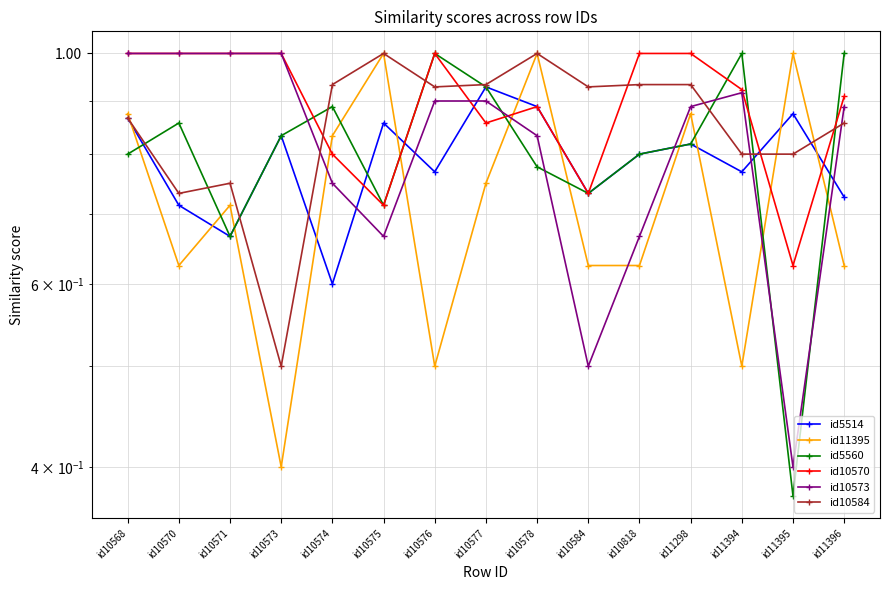

Which series has the largest total across all categories?

id10570